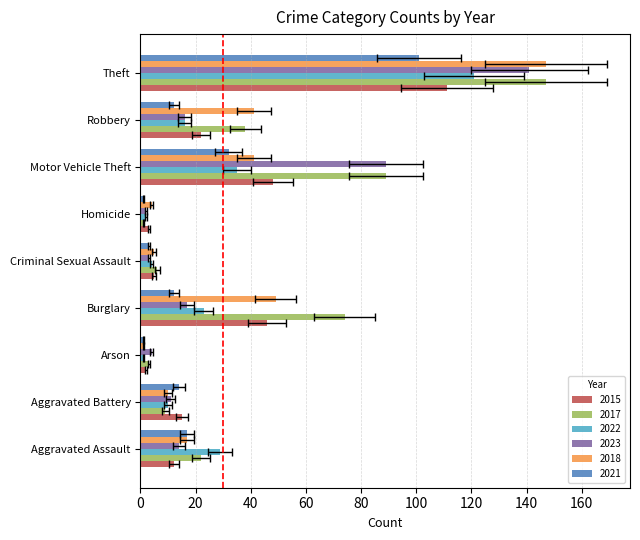

True or false: 2021 has a value of 17 at Aggravated Assault.

True